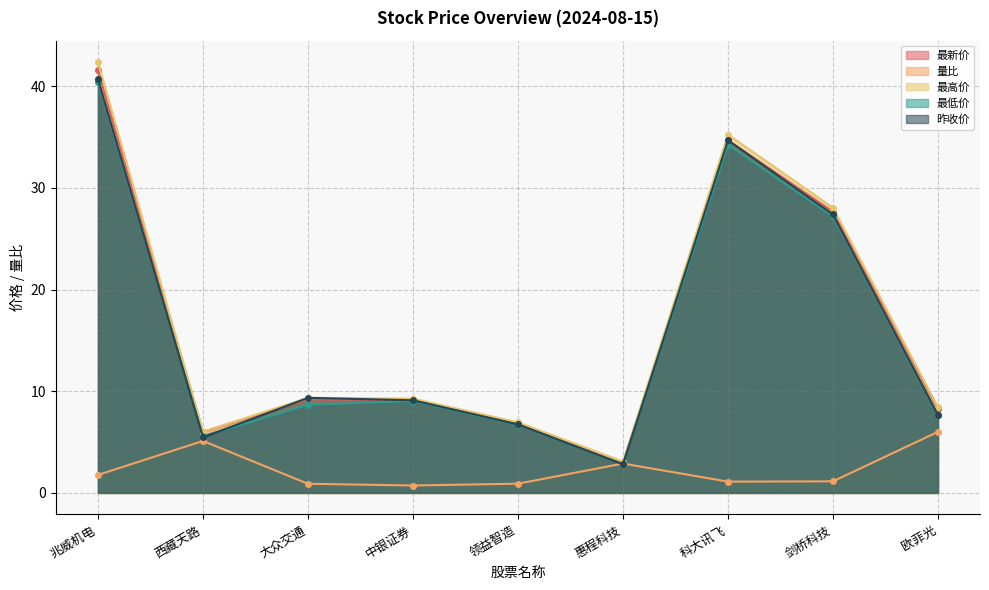

What is the minimum value for 最低价?

2.8